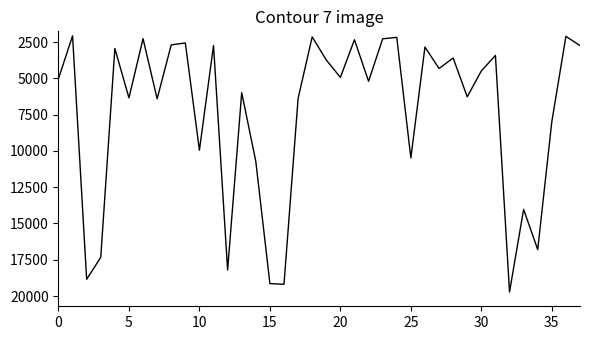

What is the smallest value displayed?

2073